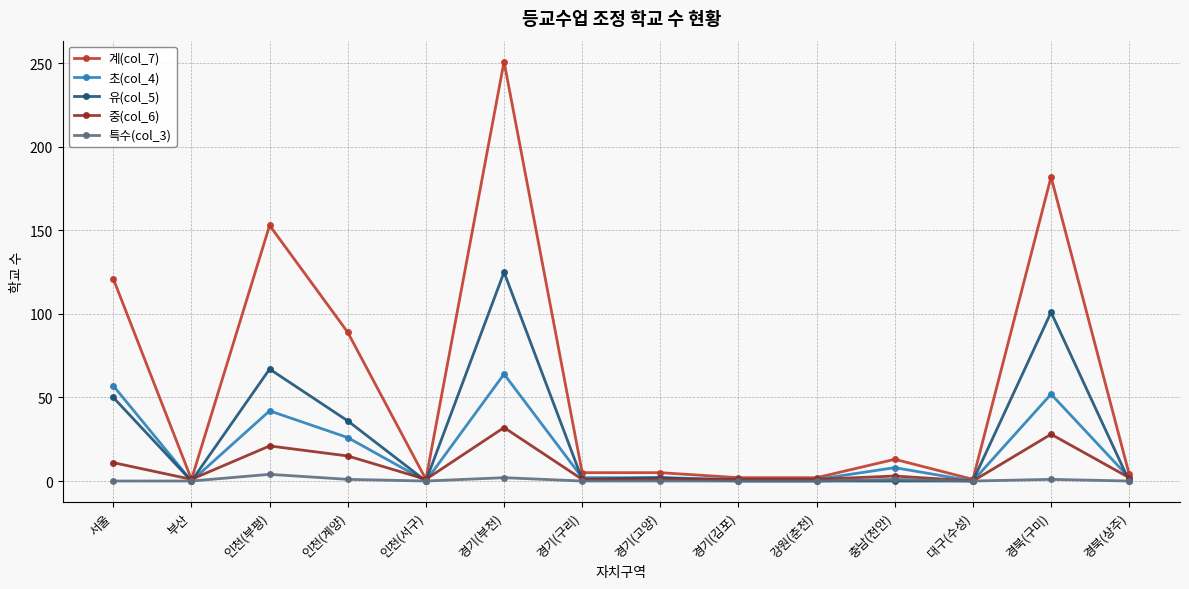

True or false: 초(col_4) has more than 0 interior local peaks.

True